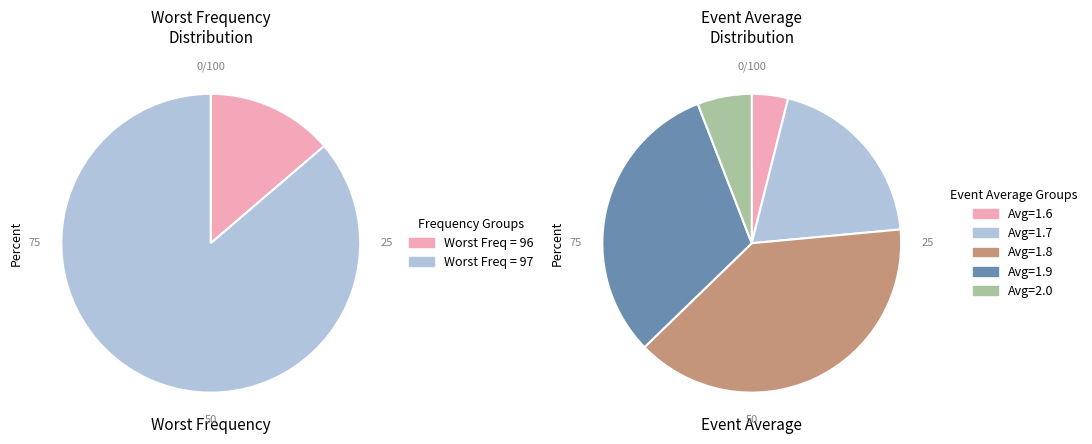

What percentage is the Worst Frequency 96 slice, to the nearest percent?

14%